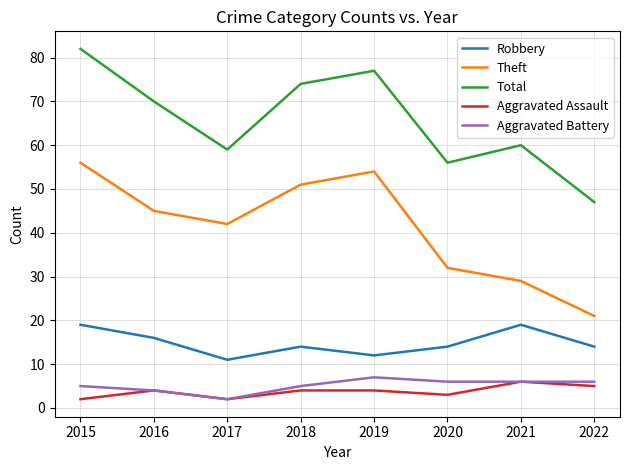

What is the difference between the Total values at 2018 and 2022?

27